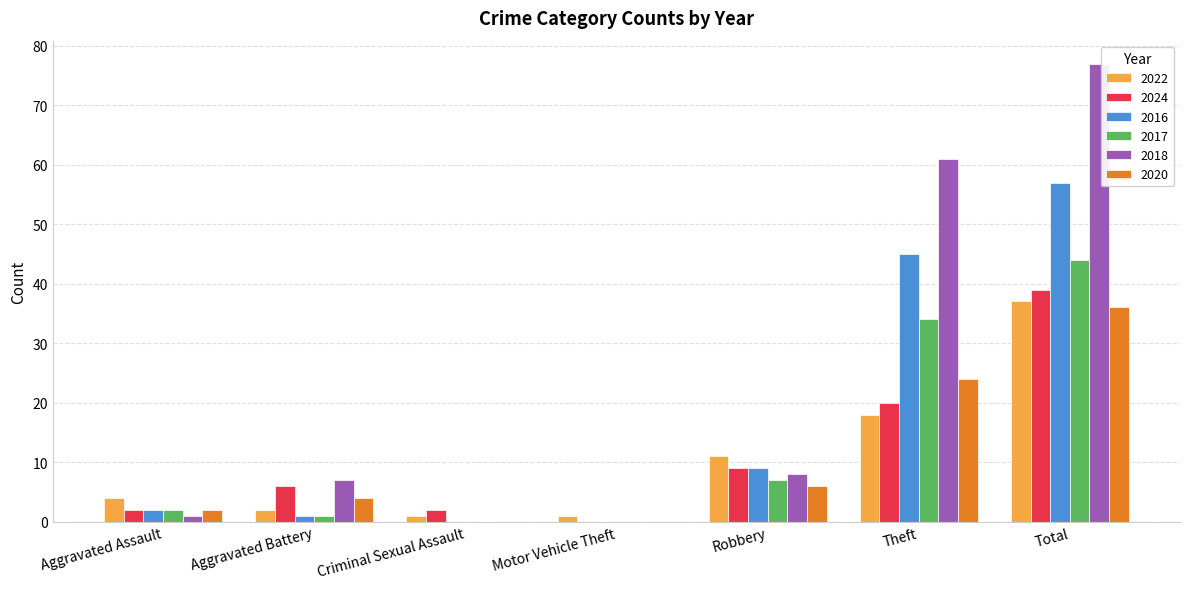

What are all the series names shown in the legend?

2022, 2024, 2016, 2017, 2018, 2020